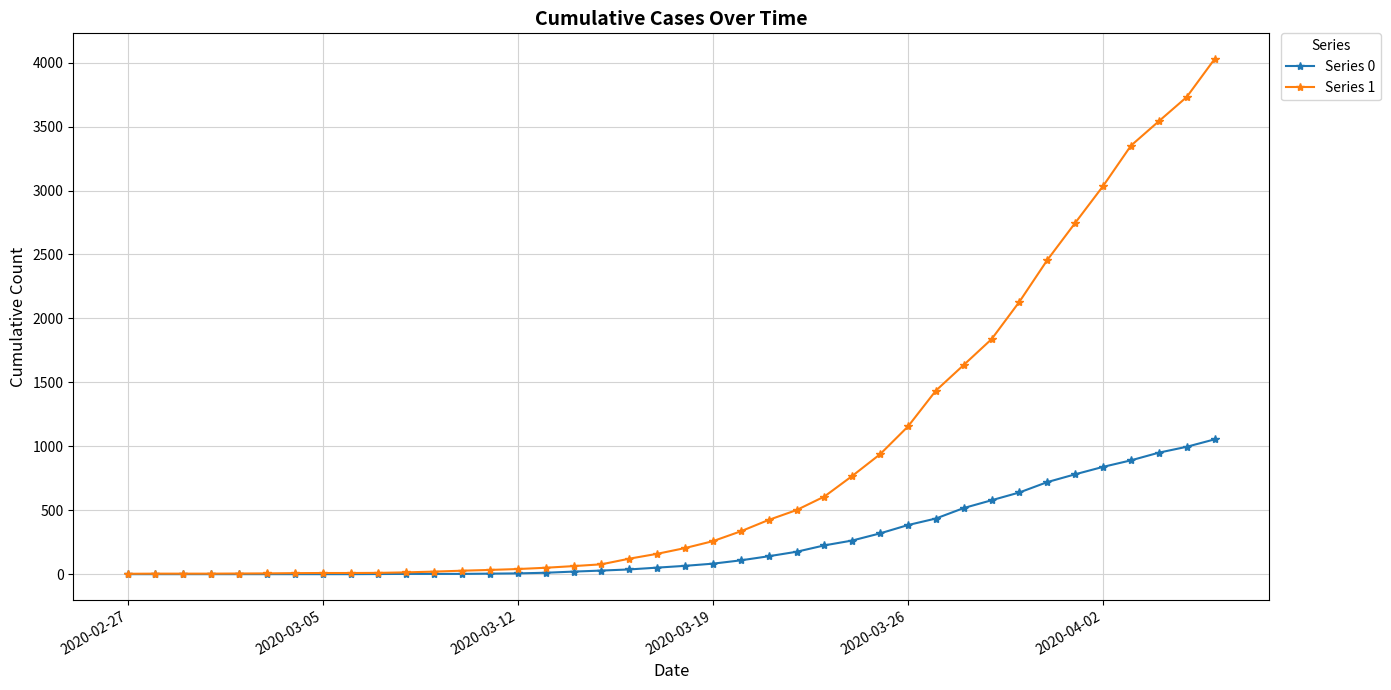

What is the greatest value displayed?

4028